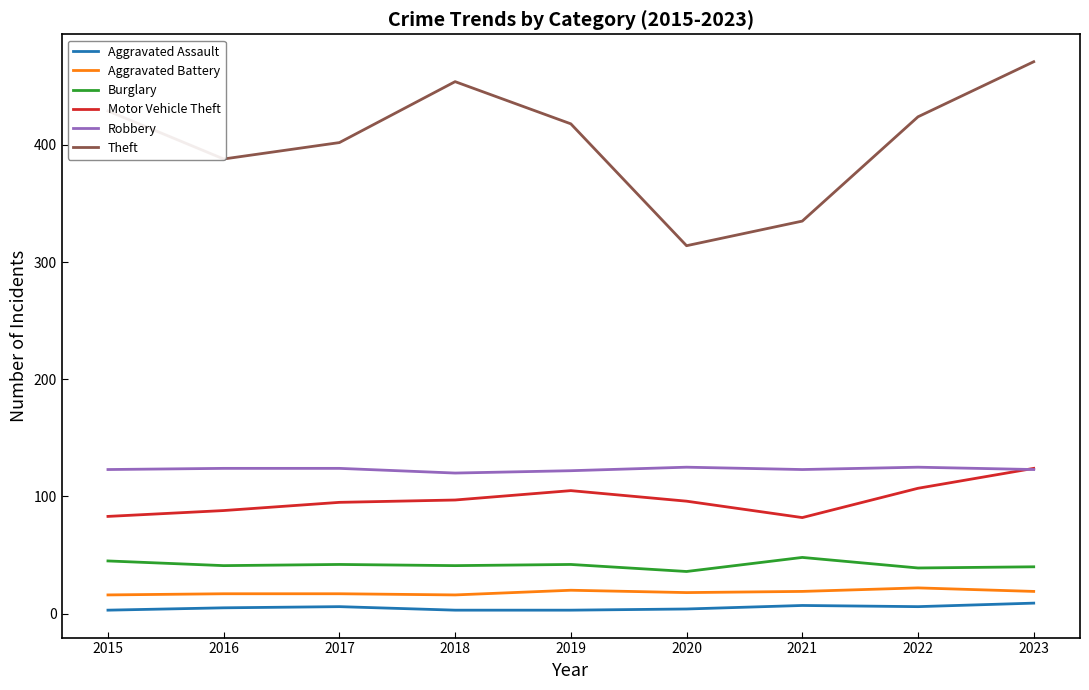

True or false: Aggravated Assault has more than 0 interior local peaks.

True